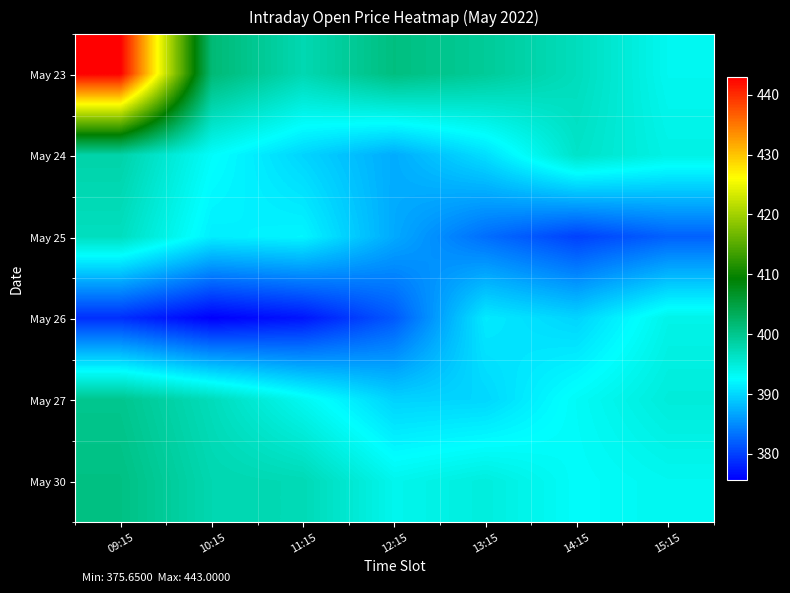

What is the greatest value displayed?

443.0